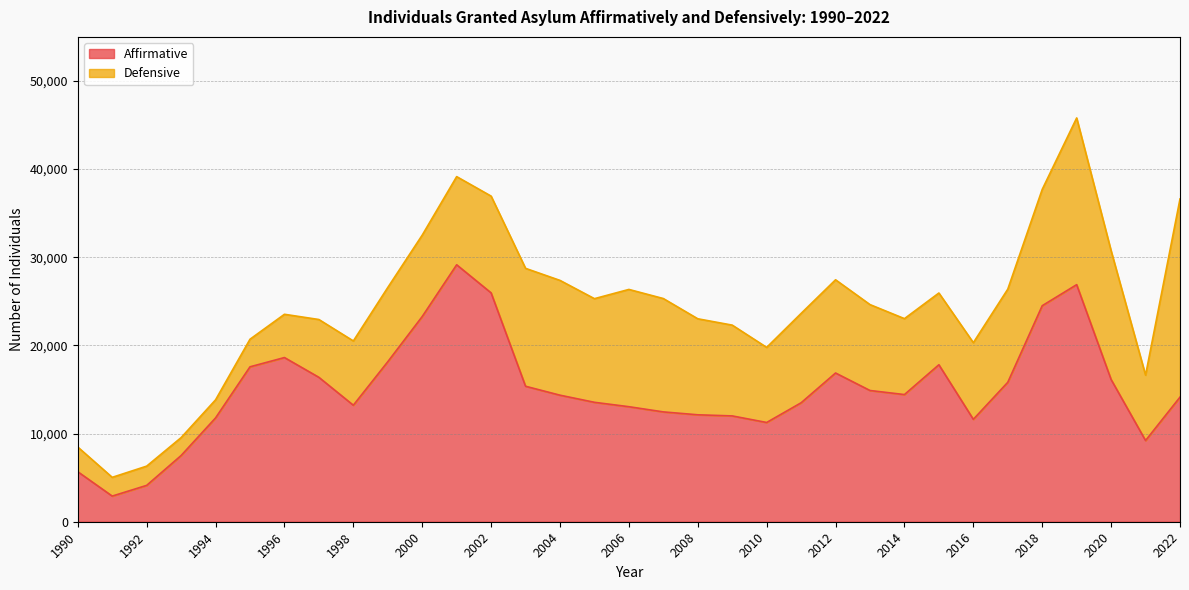

What is the change in value from 1992 to 2011?

+9370